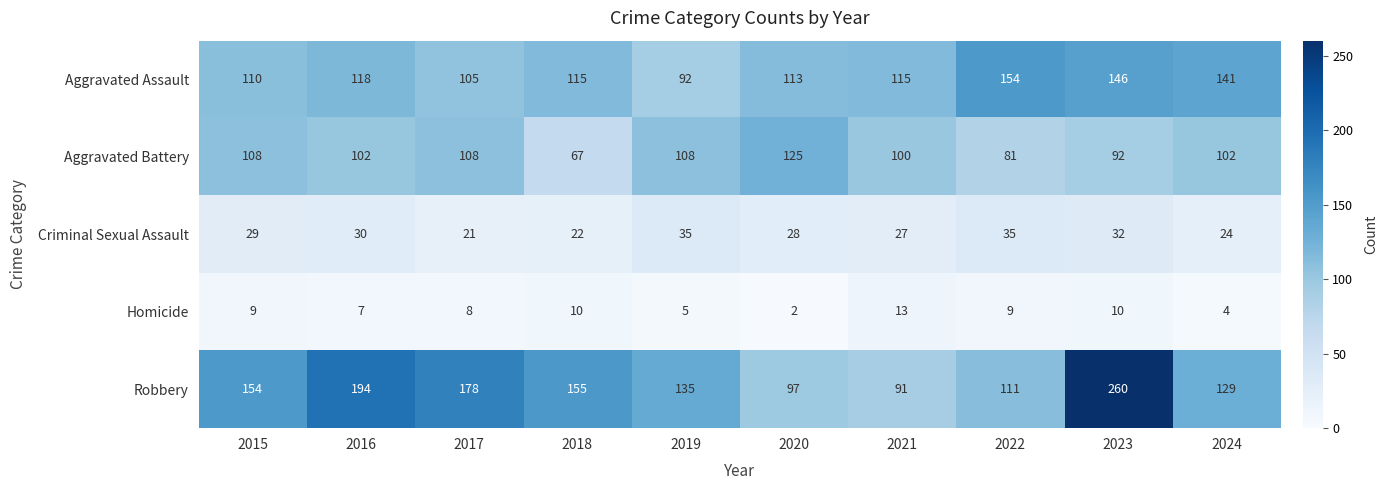

Where is Aggravated Assault nearest to the value 123?

2016